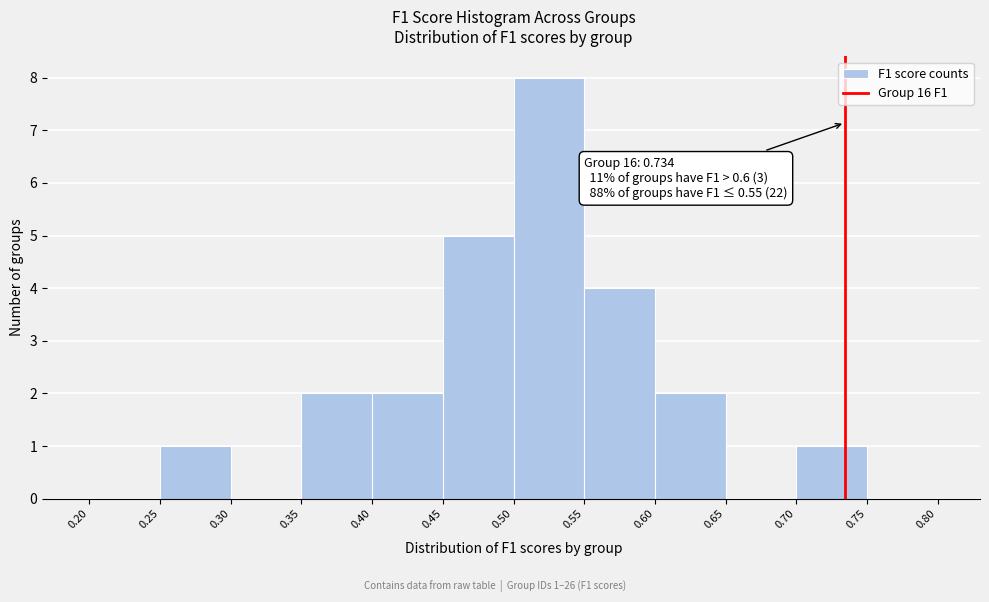

Which range on the x-axis has the tallest bar?

0.50 to 0.55